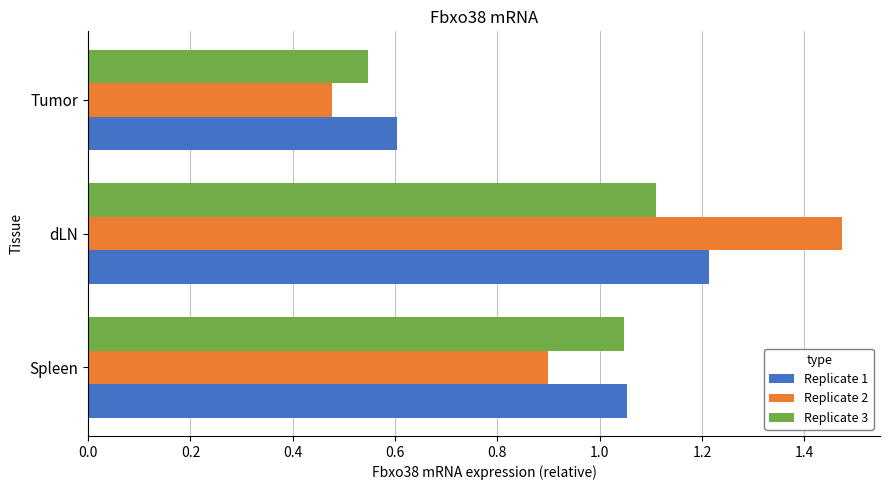

The Replicate 3 series shows 1.4 at Spleen. True or false?

False